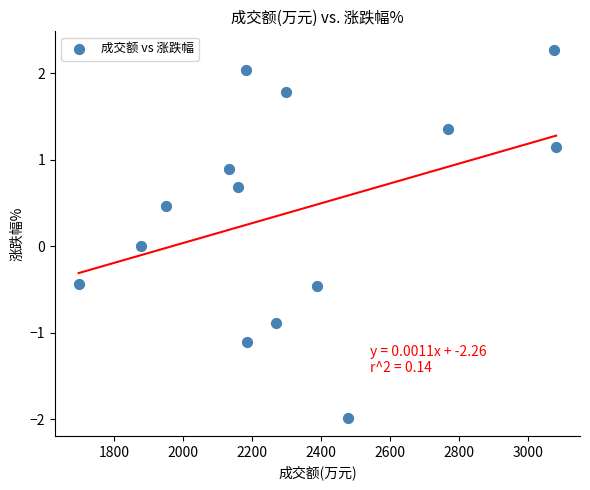

What is the range of X values (max minus min)?

1384.0